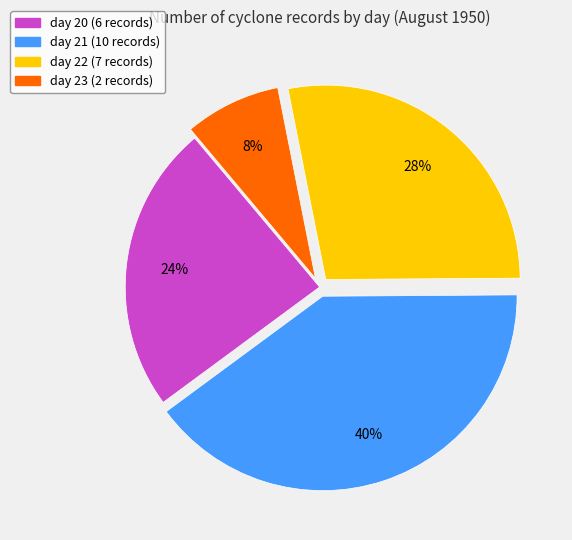

Is there a majority slice in this chart?

No